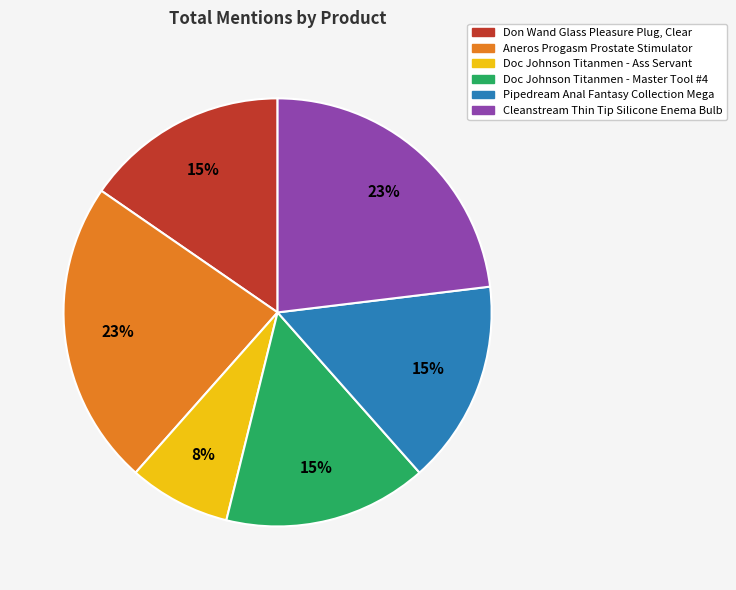

Is it true that Pipedream Anal Fantasy Collection Mega is 8% of the pie?

False